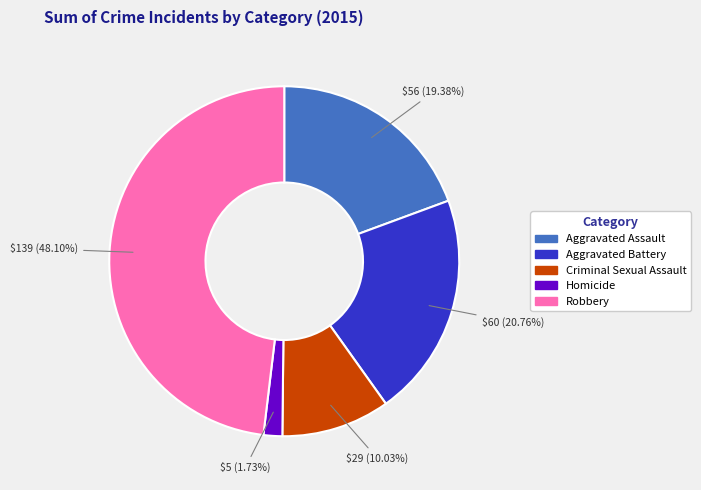

How much of the chart is everything except Aggravated Battery?

79.2%